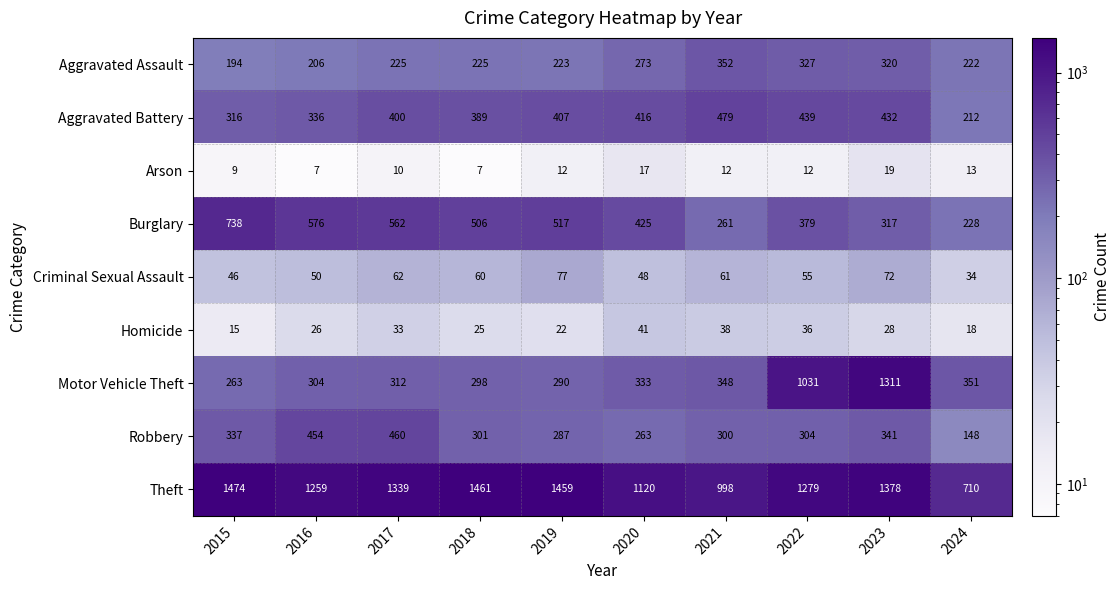

Which series has the widest spread of values?

Motor Vehicle Theft